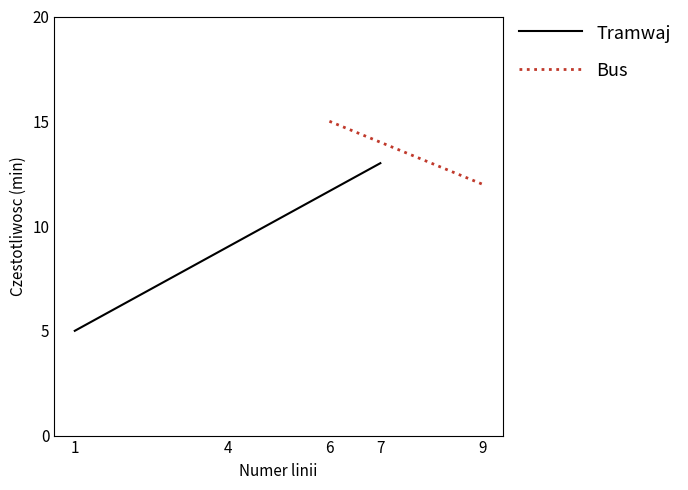

Which category has the highest value in the Tramwaj series?

7